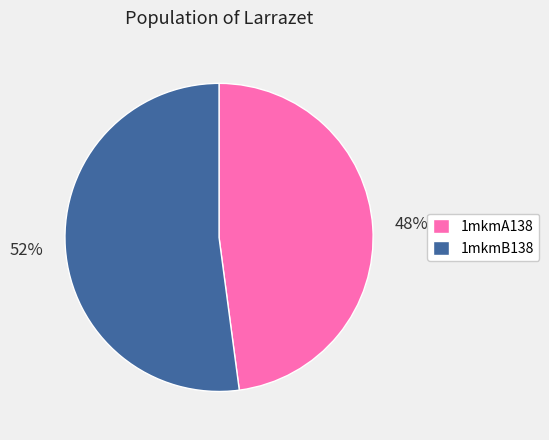

Between 1mkmB138 and 1mkmA138, which is larger?

1mkmB138